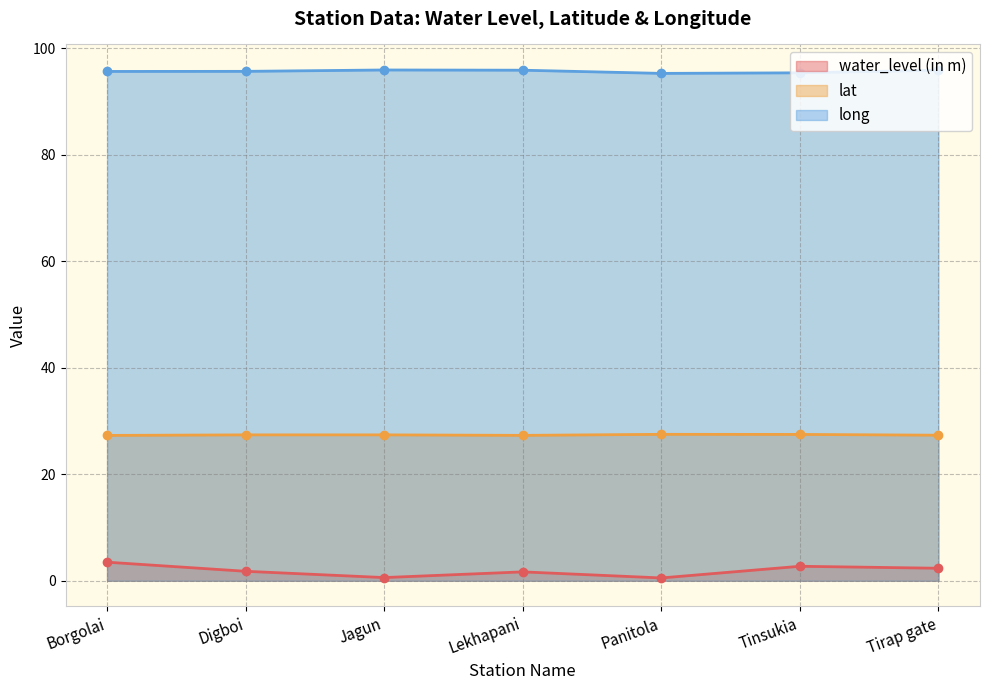

Reading right to left, what are all the values shown in this chart?

water_level (in m): Tirap gate=2.4	Tinsukia=2.7	Panitola=0.5	Lekhapani=1.7	Jagun=0.6	Digboi=1.8	Borgolai=3.5
lat: Tirap gate=27.3	Tinsukia=27.5	Panitola=27.5	Lekhapani=27.3	Jagun=27.4	Digboi=27.4	Borgolai=27.3
long: Tirap gate=95.9	Tinsukia=95.4	Panitola=95.3	Lekhapani=95.9	Jagun=95.9	Digboi=95.6	Borgolai=95.6